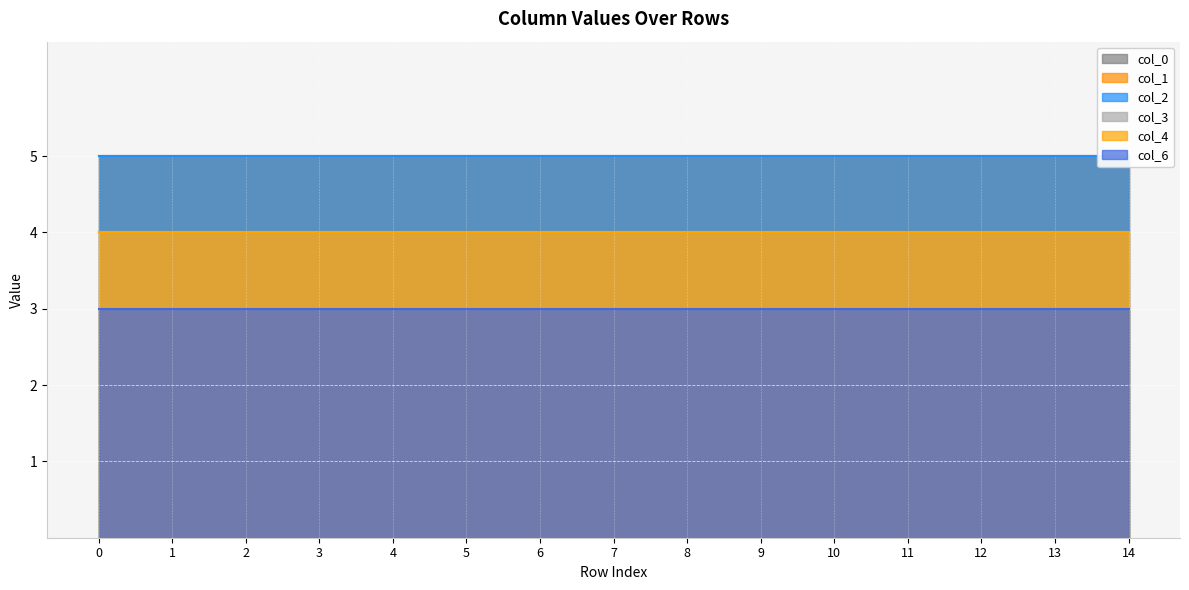

Does the chart display data point markers on the line(s)?

No